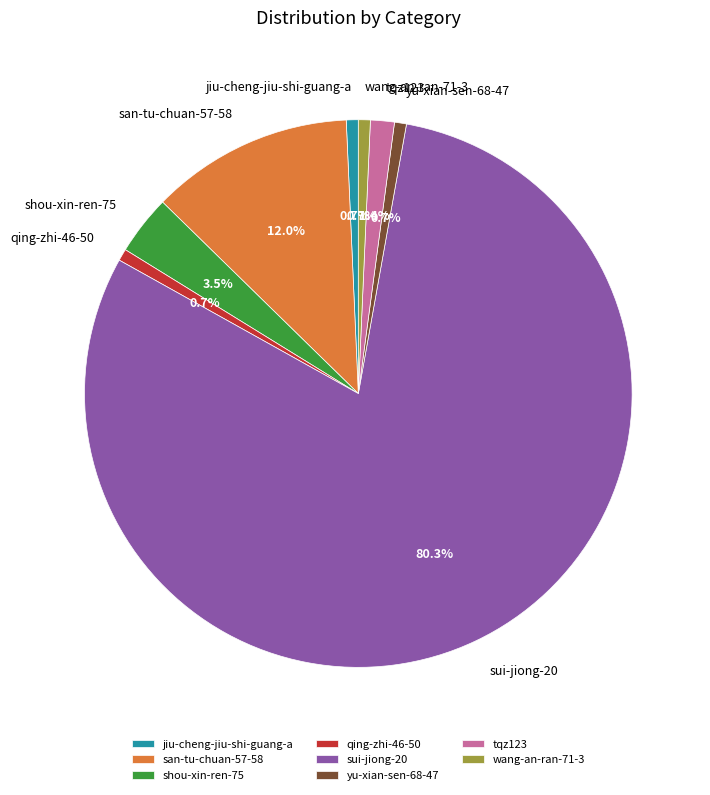

The jiu-cheng-jiu-shi-guang-a slice represents 1% of the pie. True or false?

True